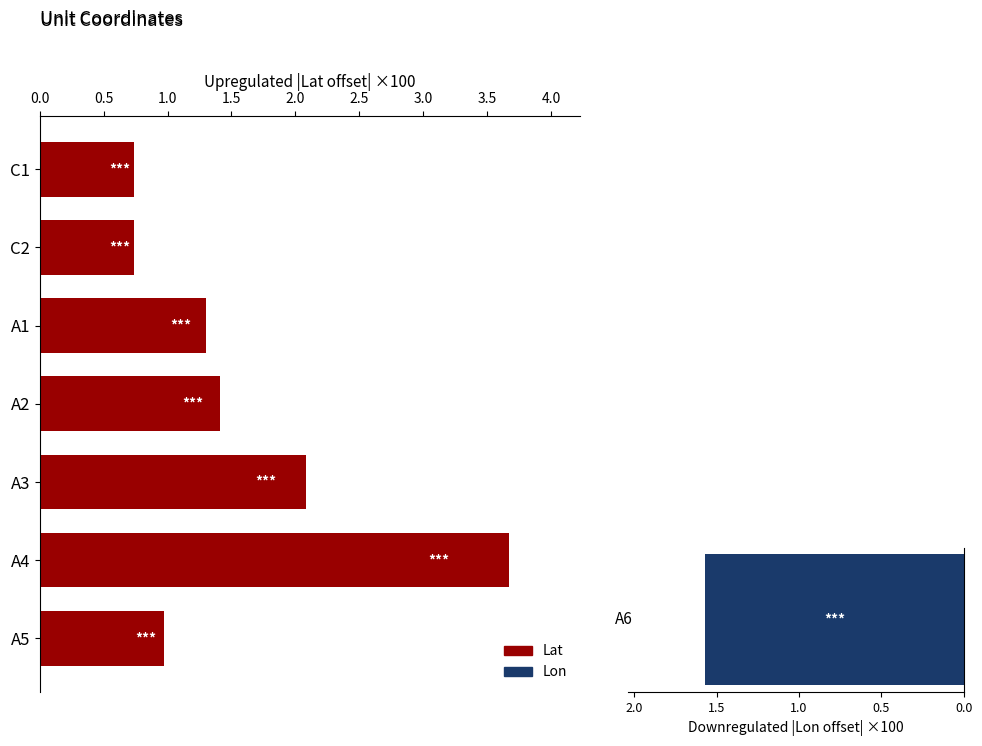

Are the bars horizontal?

Yes